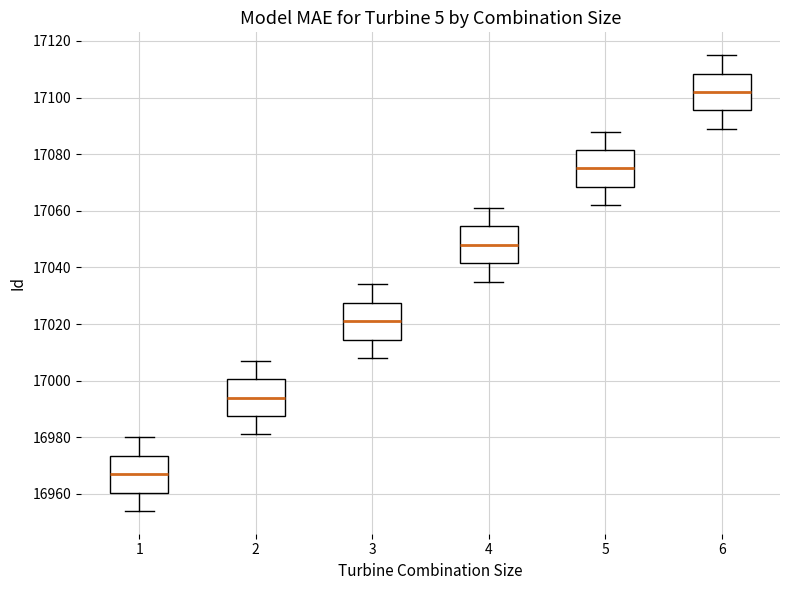

Reading left to right, transcribe this box plot: for each box, give where its median line is, the range the box spans, and where its two whiskers end, as read against the y-axis. The values are not printed on the chart, so give them approximately, as read against the axis.

1: median 16968, box 16960 to 16974, whiskers 16954 to 16980
2: median 16994, box 16988 to 17000, whiskers 16982 to 17008
3: median 17022, box 17014 to 17028, whiskers 17008 to 17034
4: median 17048, box 17042 to 17054, whiskers 17036 to 17062
5: median 17076, box 17068 to 17082, whiskers 17062 to 17088
6: median 17102, box 17096 to 17108, whiskers 17090 to 17116